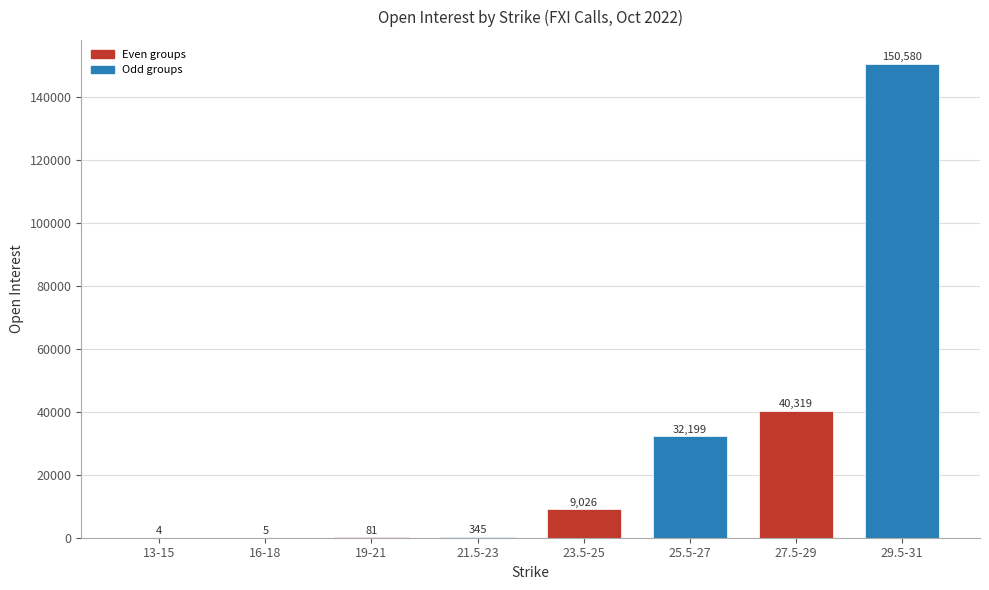

Reading right to left, extract all data points from this chart.

150580	40319	32199	9026	345	81	5	4